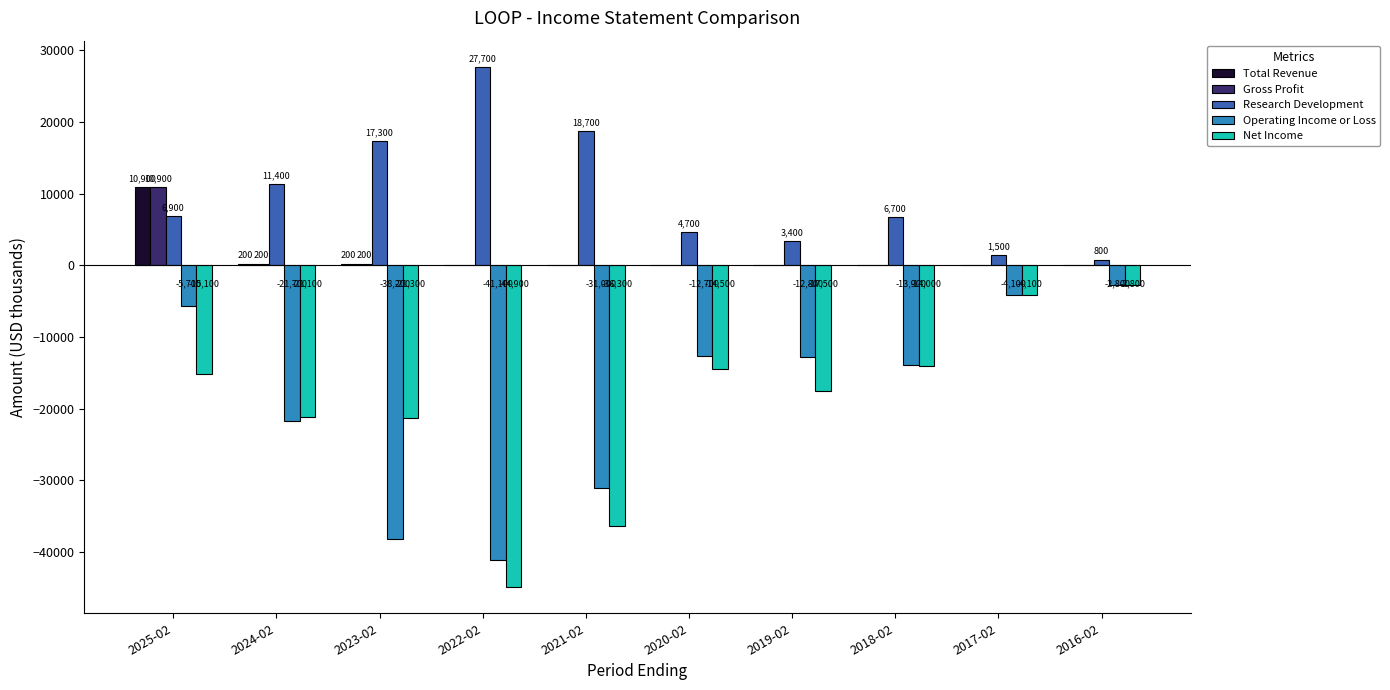

What is the difference between the Research Development values at 2021-02 and 2016-02?

17900